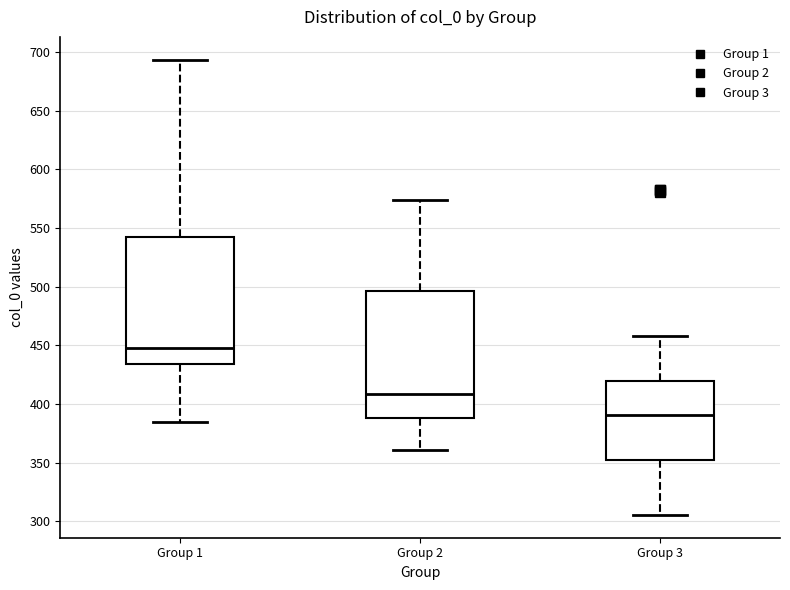

Where does the median line of the box for Group 2 sit on the y-axis? The values are not printed on the chart, so give them approximately, as read against the axis.

410